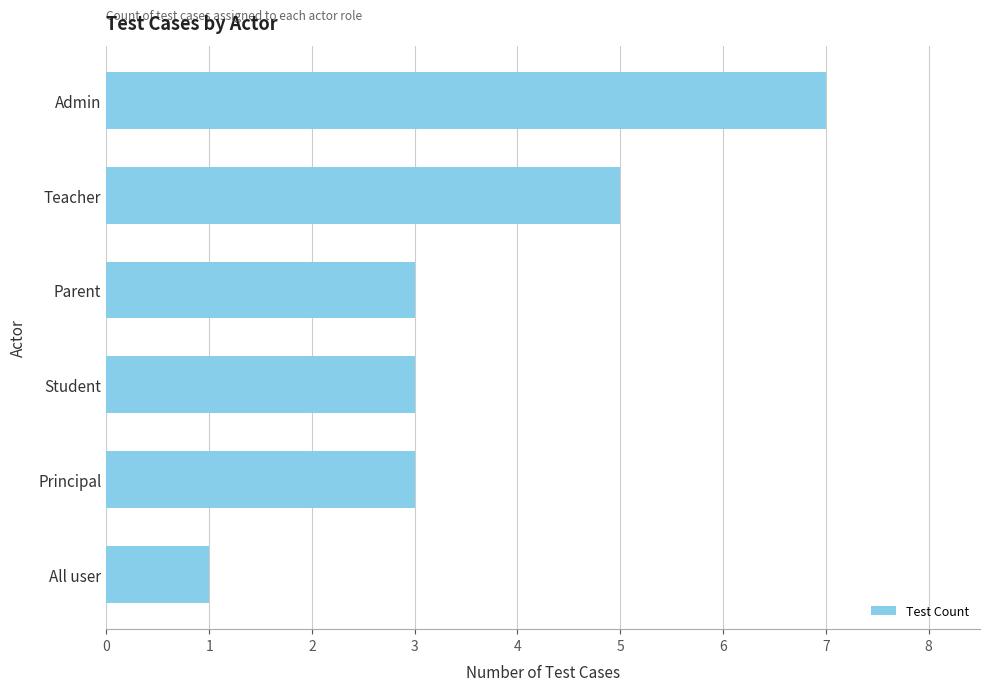

The value at Admin is 7. True or false?

True